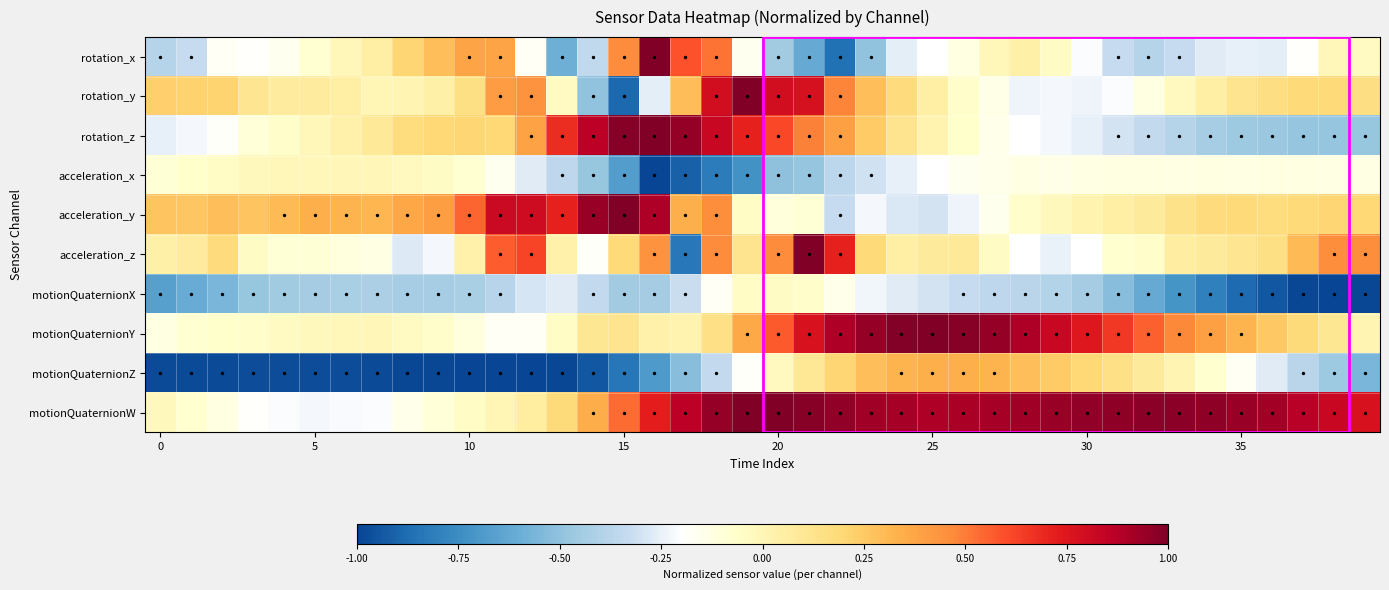

At which label does motionQuaternionZ first exceed 0?

21